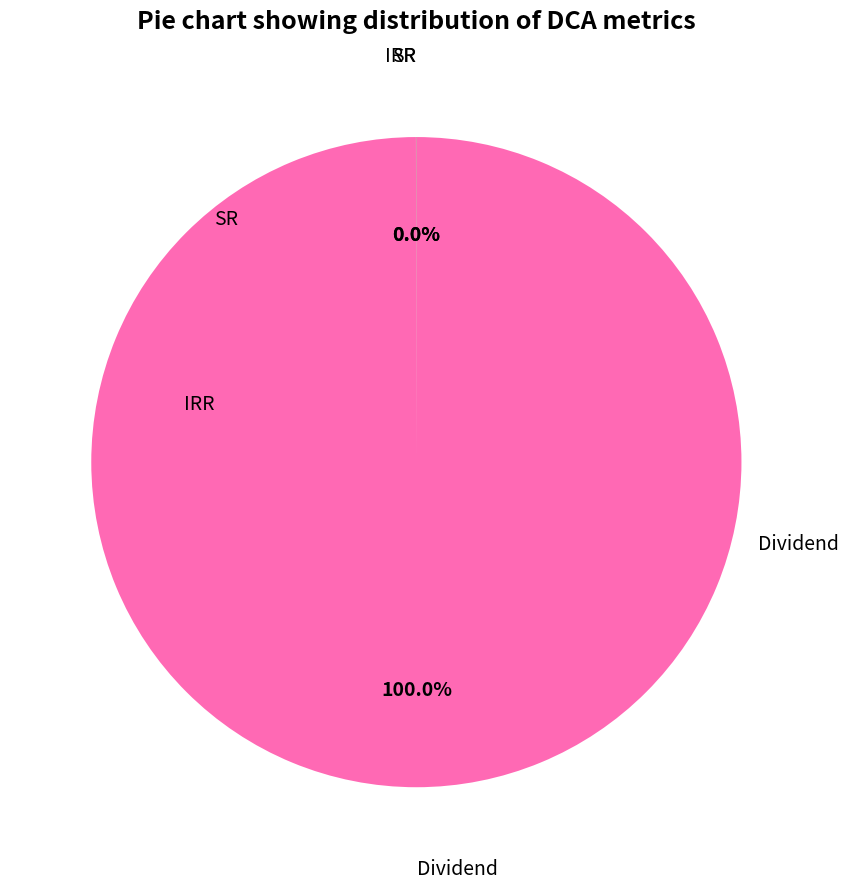

Is there a majority slice in this chart?

Yes